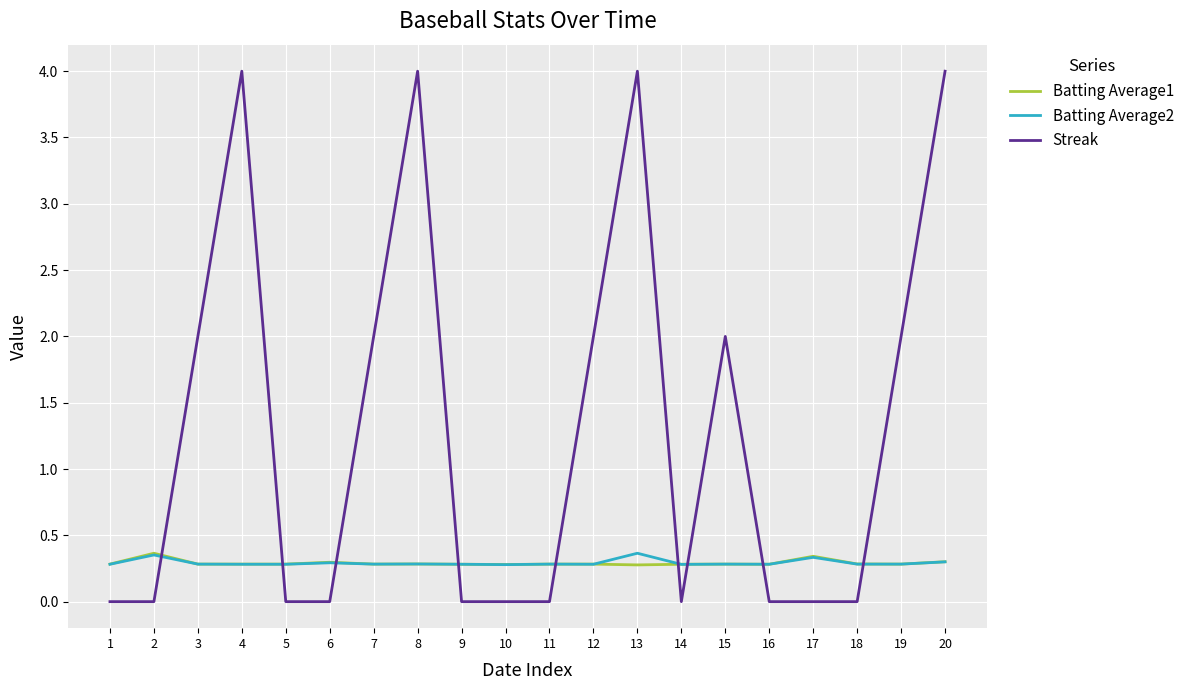

Between 12 and 16, which series saw the biggest shift?

Streak